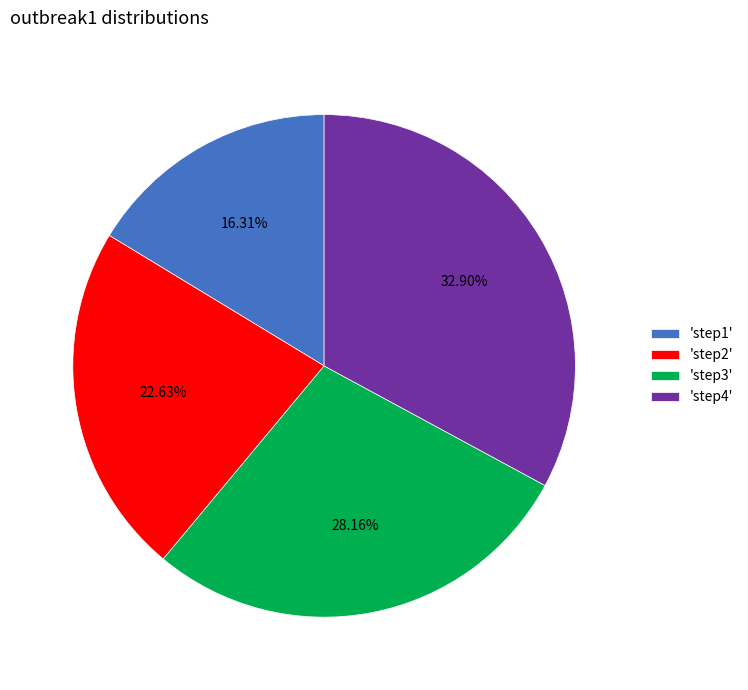

To the nearest percent, what is the difference between the largest and smallest slice percentages?

17%